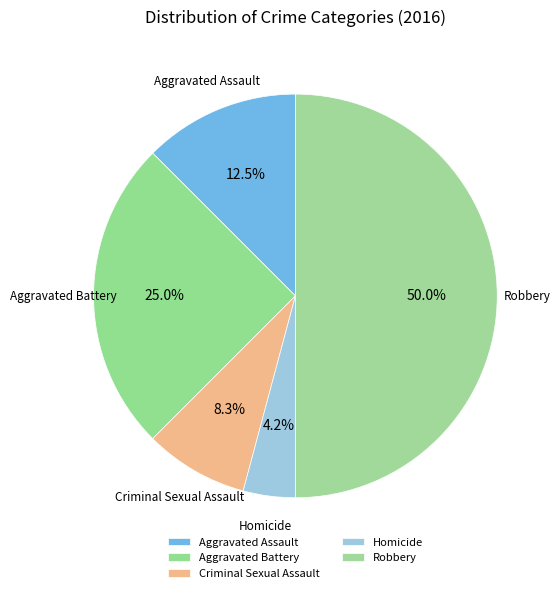

To the nearest percent, what percentage of the pie is Aggravated Assault?

12%